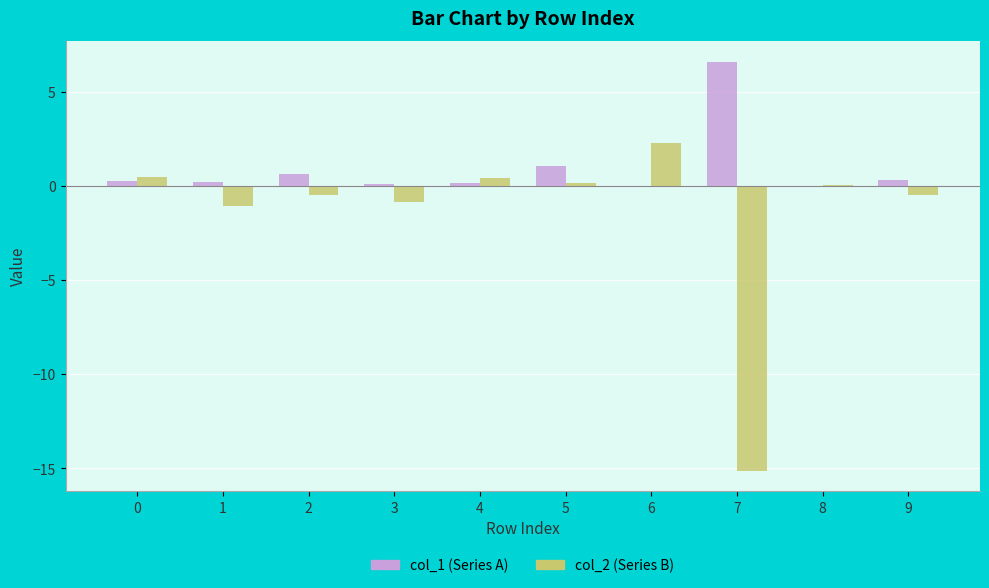

Between 3 and 8, which series saw the biggest shift?

col_2 (Series B)